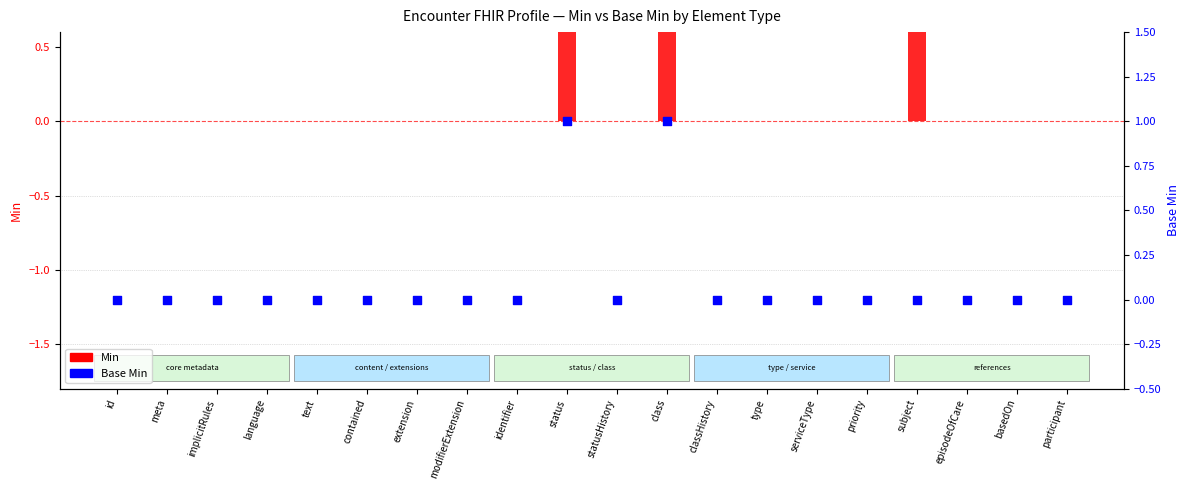

Which series contains the lowest Y value?

Min